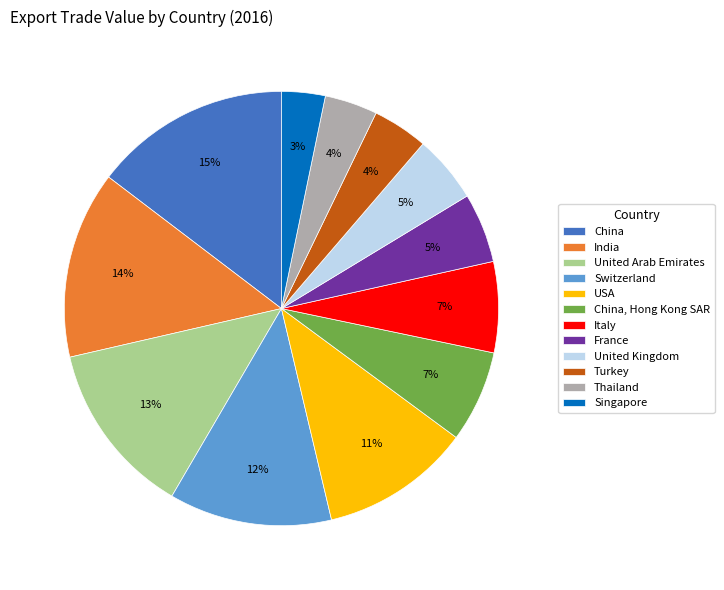

Do China, Hong Kong SAR and France together represent more than half of the pie?

No